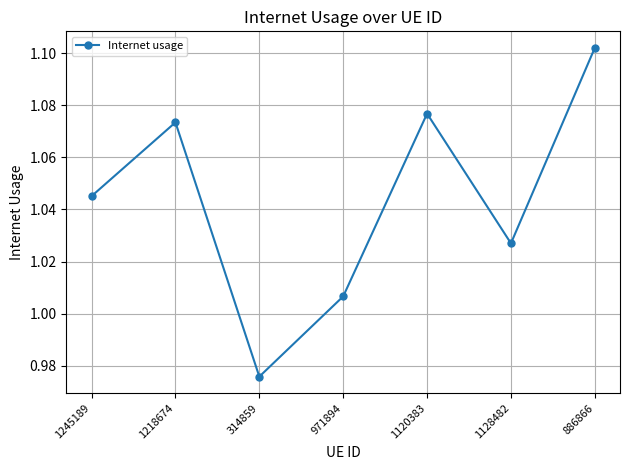

How many lines are shown in the chart?

1